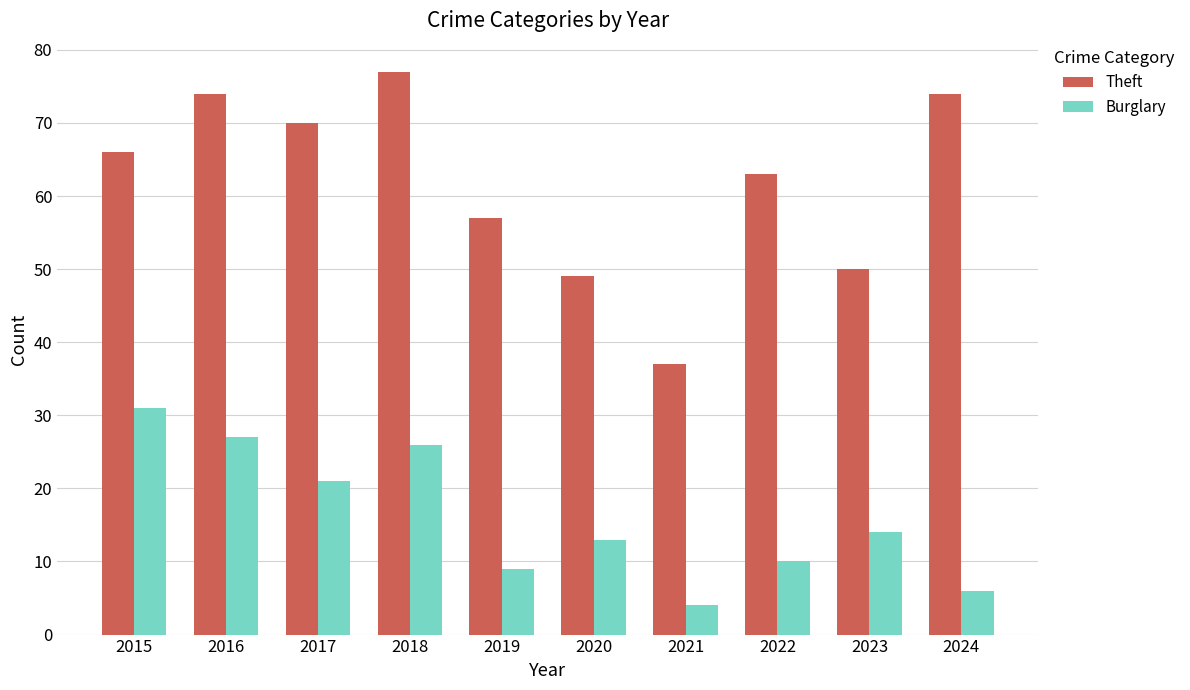

How many distinct data groups are displayed?

2